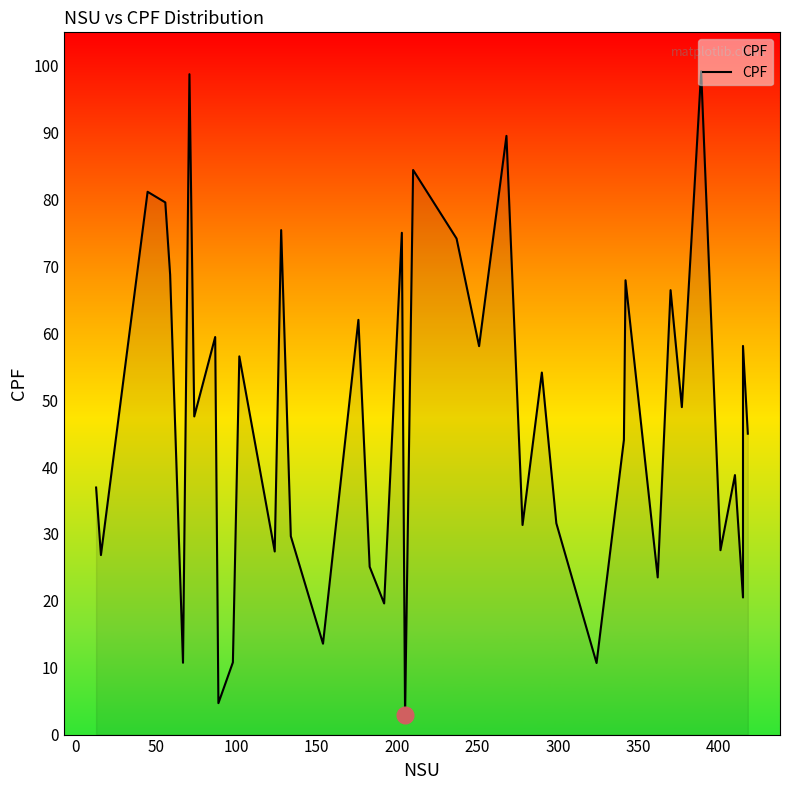

Count the number of data series in this chart.

1